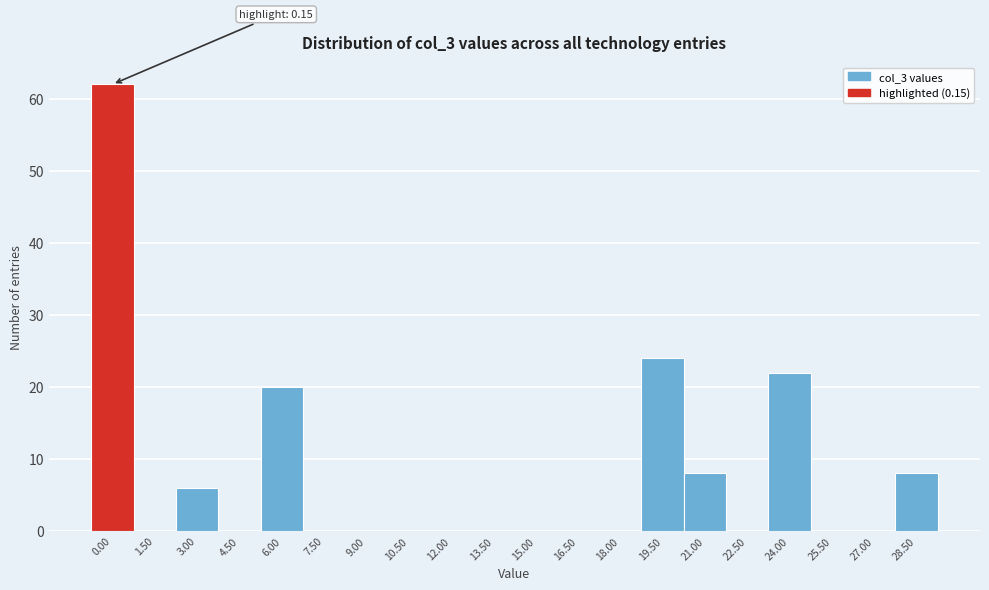

Reading right to left, extract all data points from this chart.

28.50=8	27.00=0	25.50=0	24.00=22	22.50=0	21.00=8	19.50=24	18.00=0	16.50=0	15.00=0	13.50=0	12.00=0	10.50=0	9.00=0	7.50=0	6.00=20	4.50=0	3.00=6	1.50=0	0.00=62